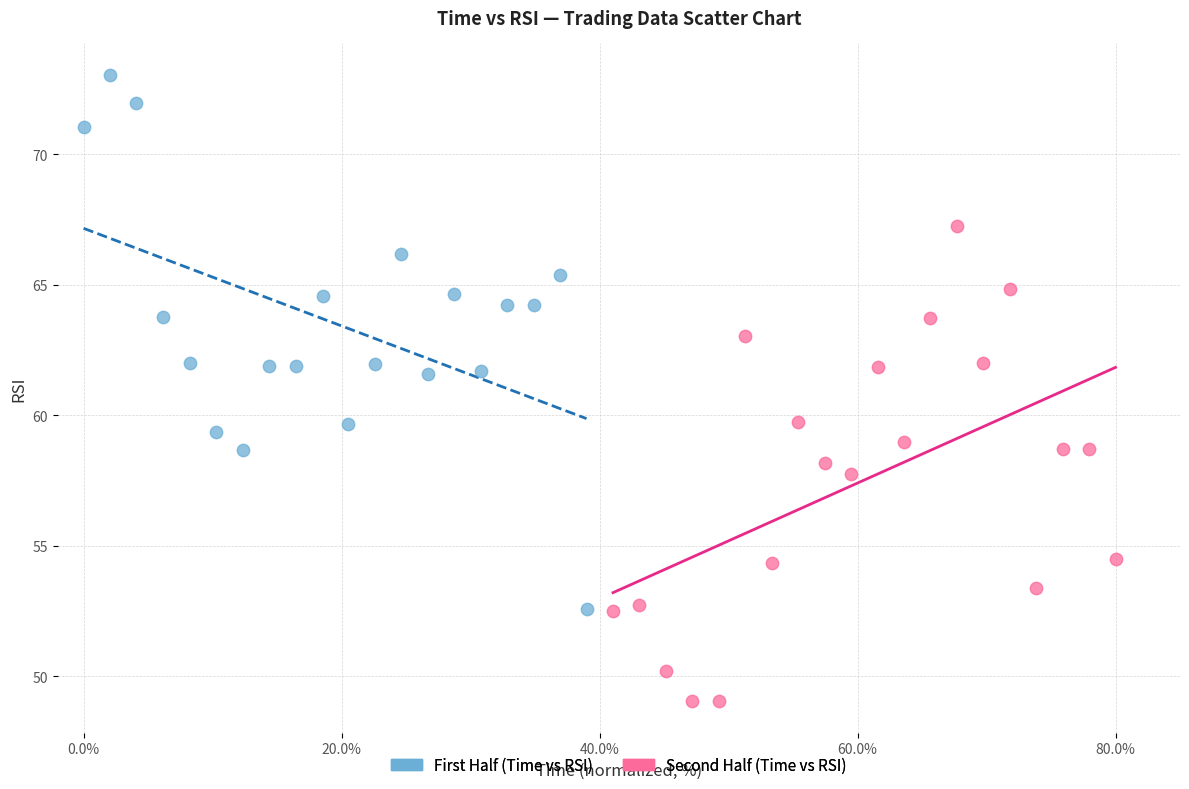

What are all the series names shown in the legend?

First Half (Time vs RSI), Second Half (Time vs RSI)